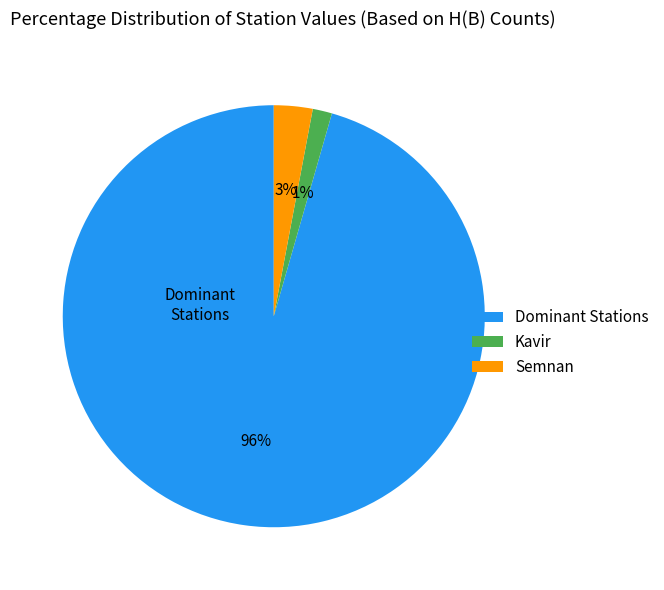

How many segments does this pie chart have?

3